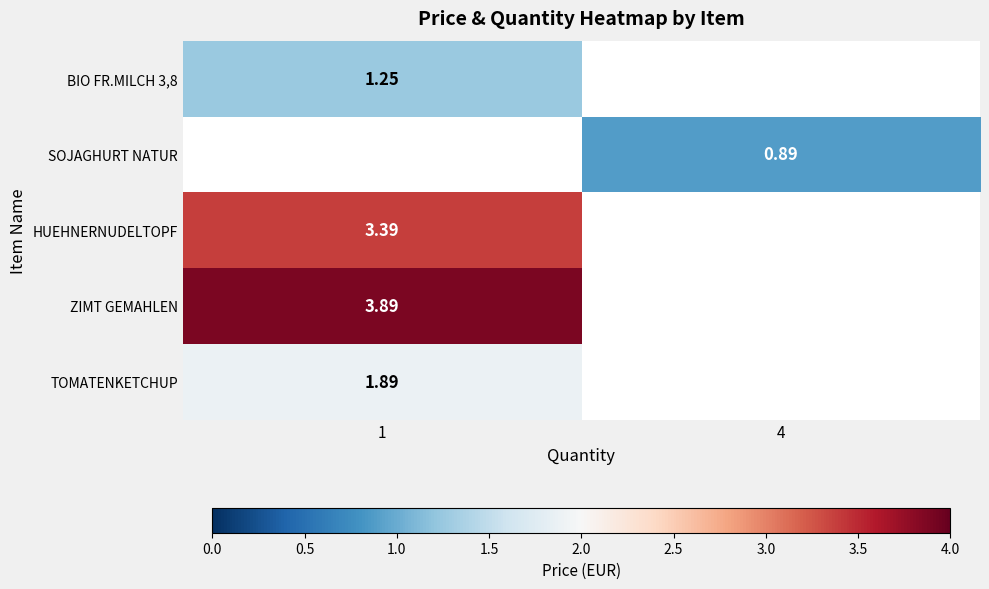

Is the value of ZIMT GEMAHLEN at 4 greater than the value of BIO FR.MILCH 3,8 at 4?

No